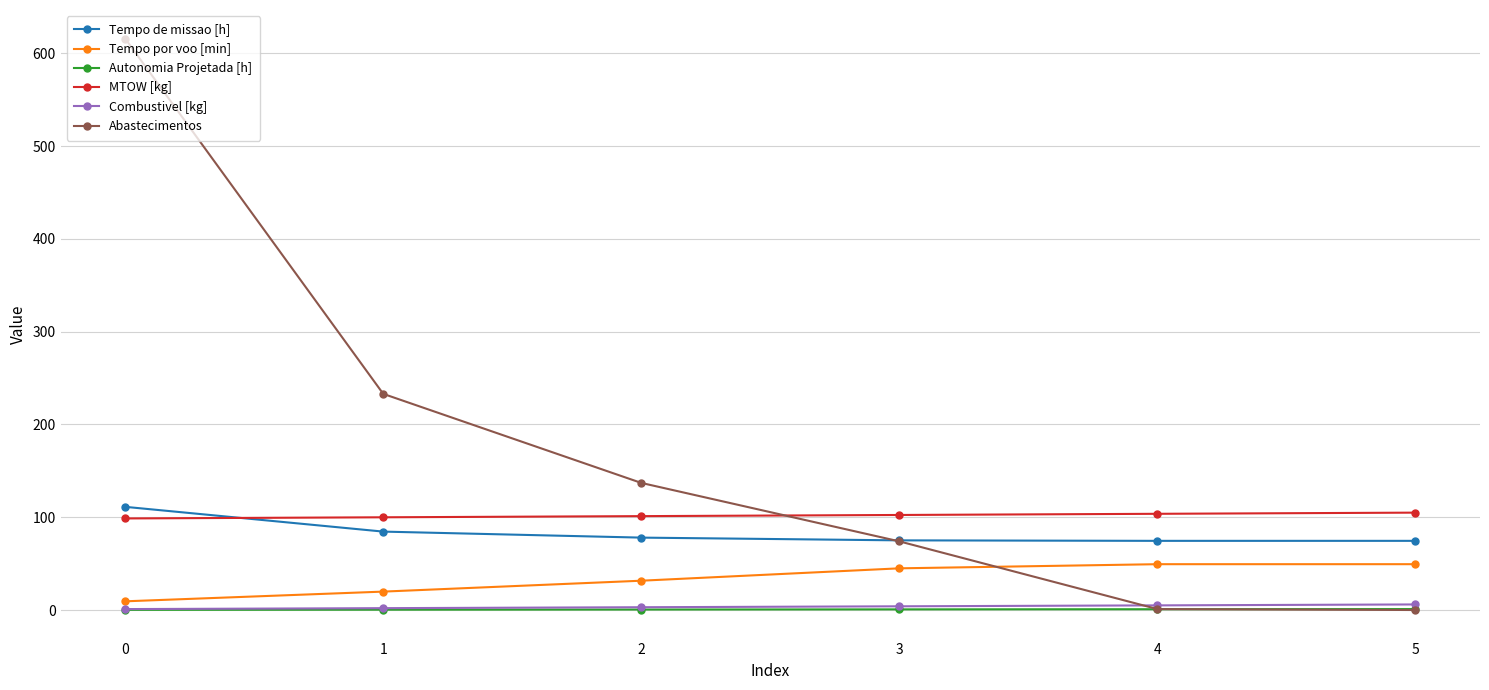

Read the MTOW [kg] value at 1.

100.0